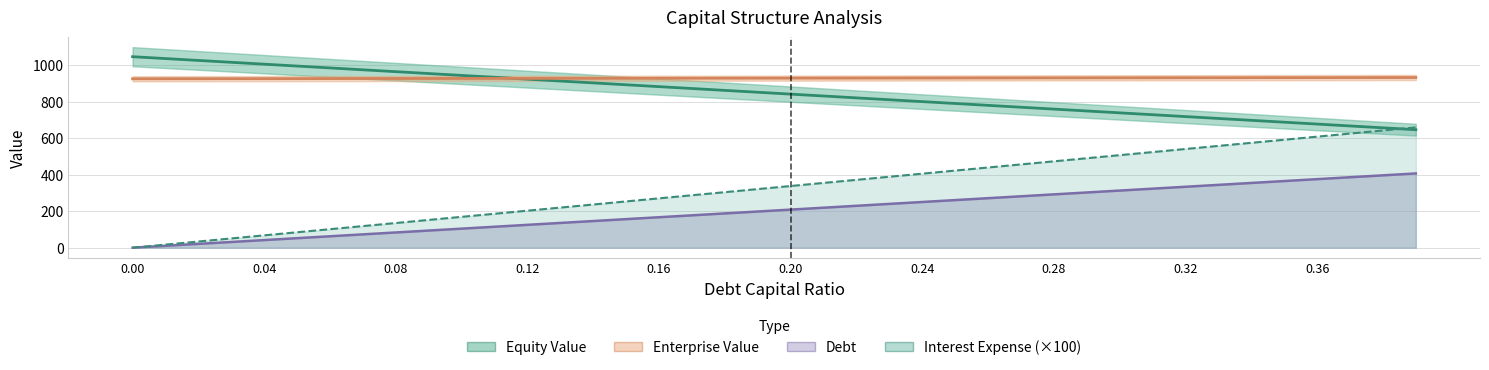

True or false: Debt has a value of 197.8 at 14.

False